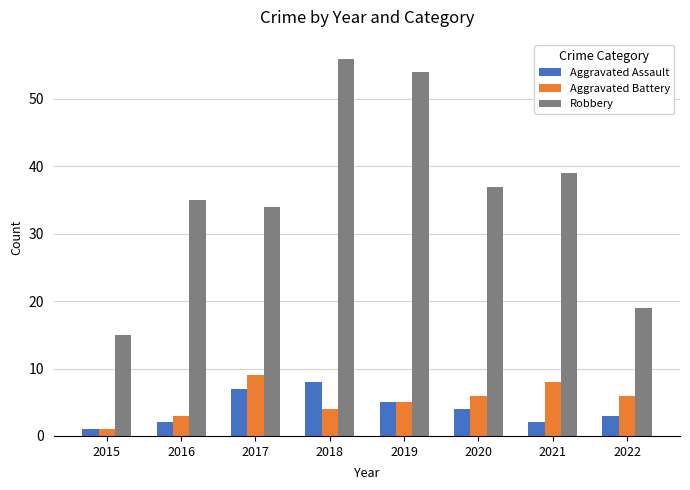

What is the highest value of the Aggravated Battery series?

9